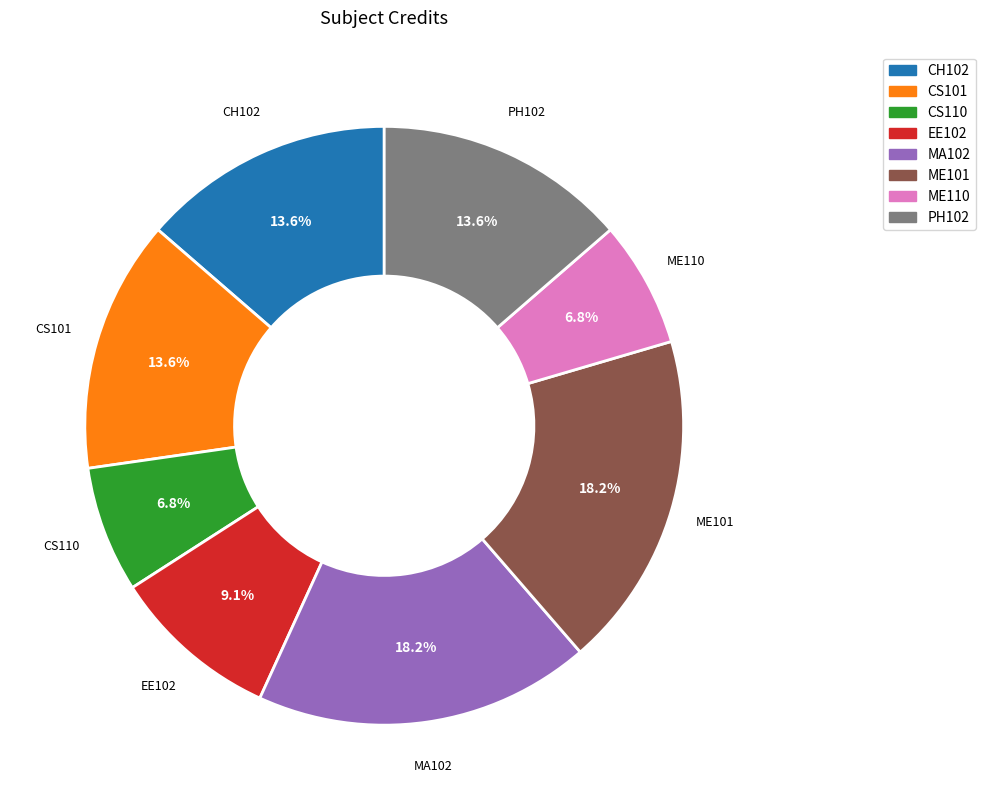

What is the ratio of the value at MA102 to the value at ME101?

1.0